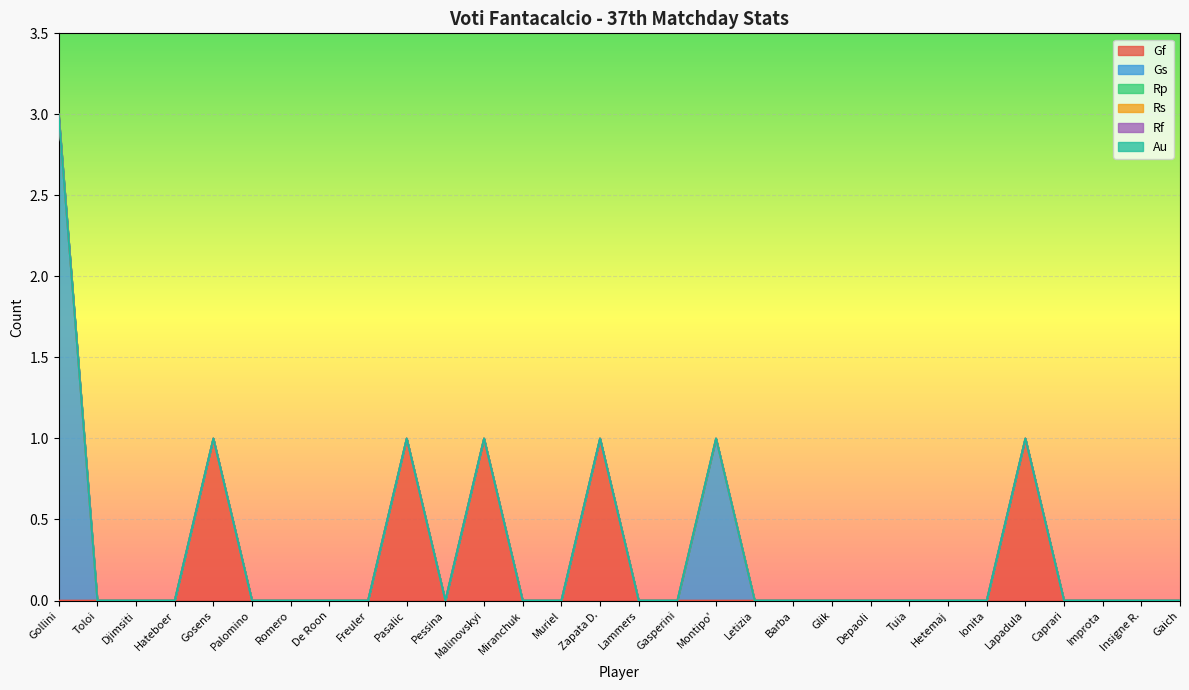

At De Roon, list the series in order from largest to smallest.

Gf, Gs, Rp, Rs, Rf, Au